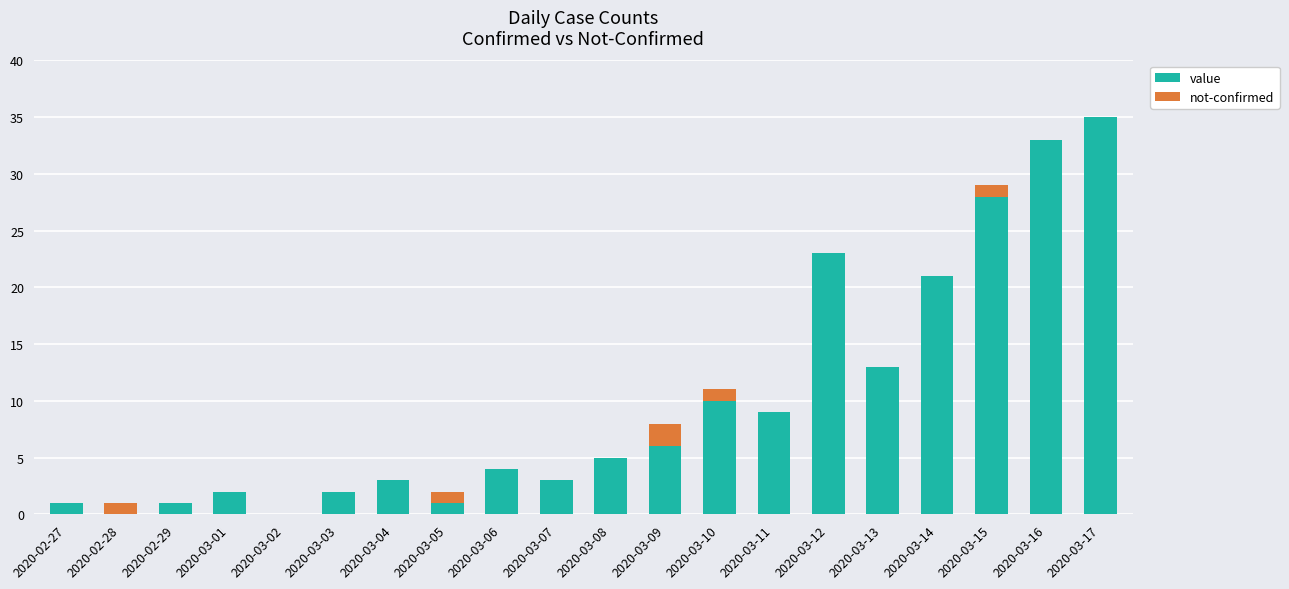

What is the highest value of the value series?

35